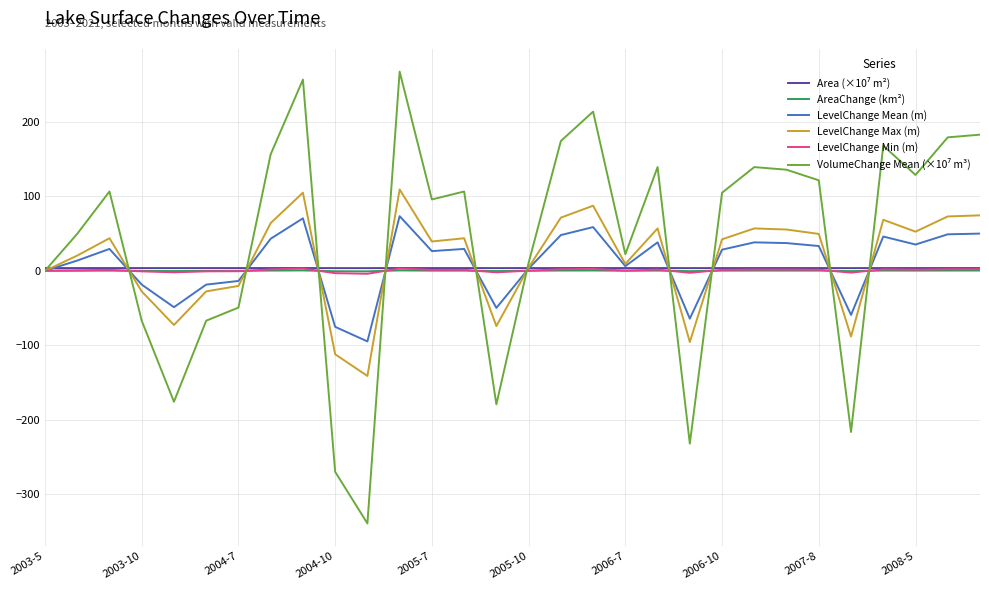

What is the greatest value displayed?

267.2